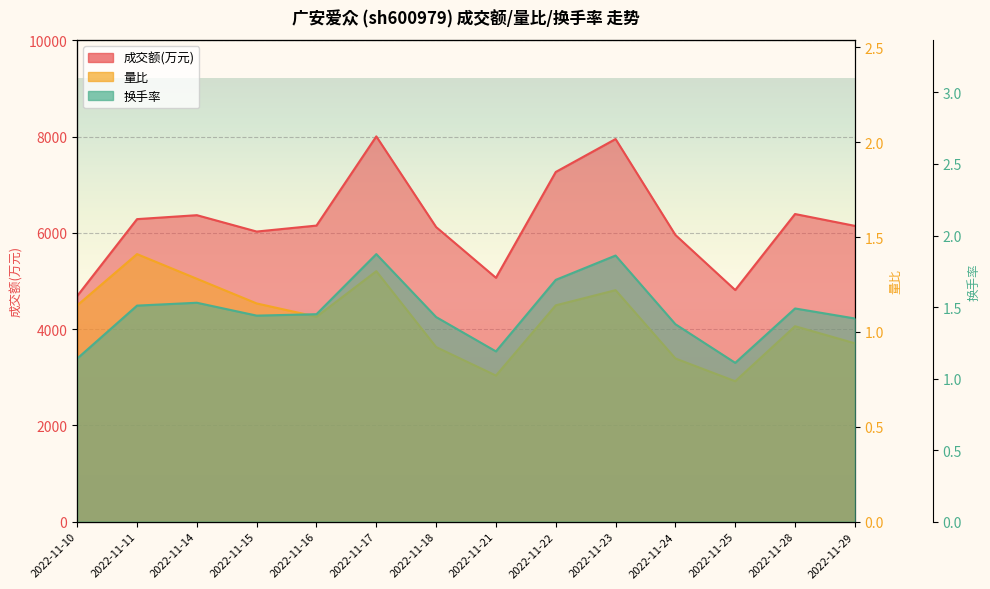

At how many categories does at least one series exceed 3753?

14